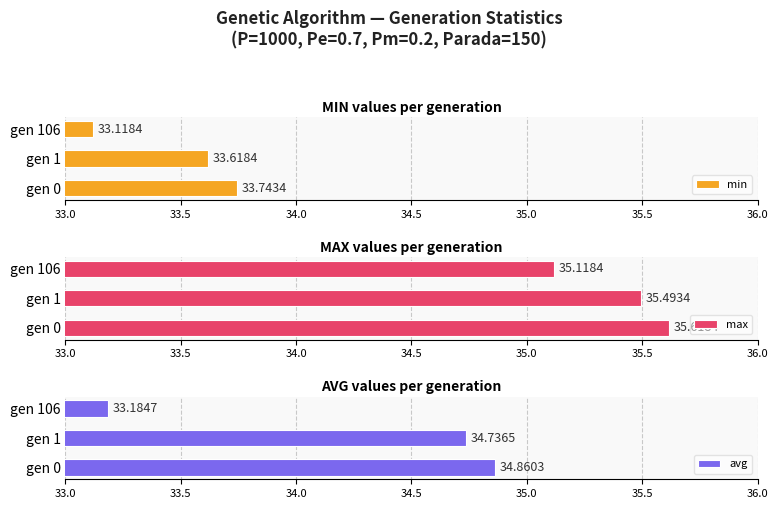

What is the sum of all min values?

100.5